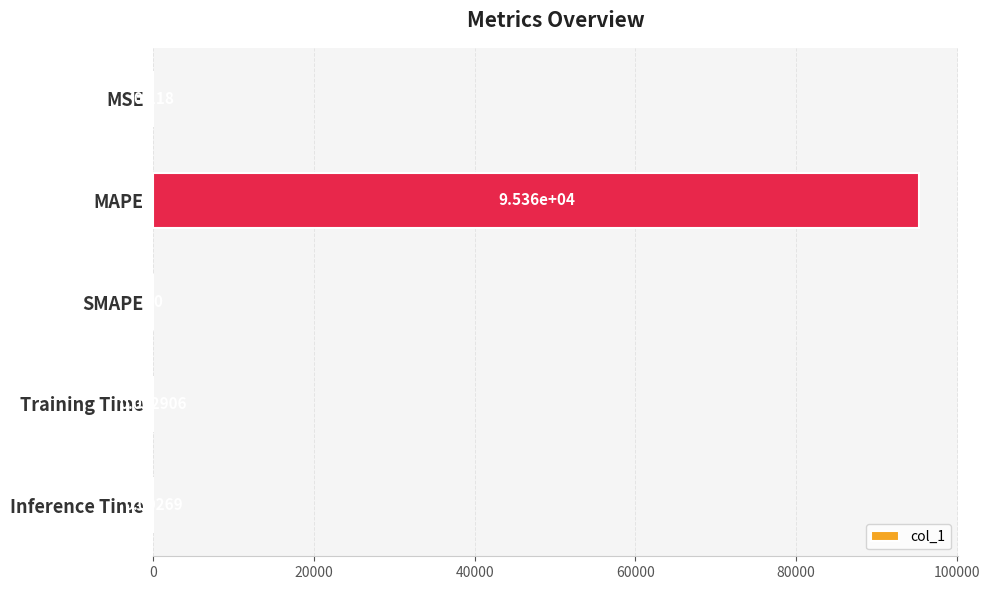

Between MAPE and MSE, which is larger?

MAPE